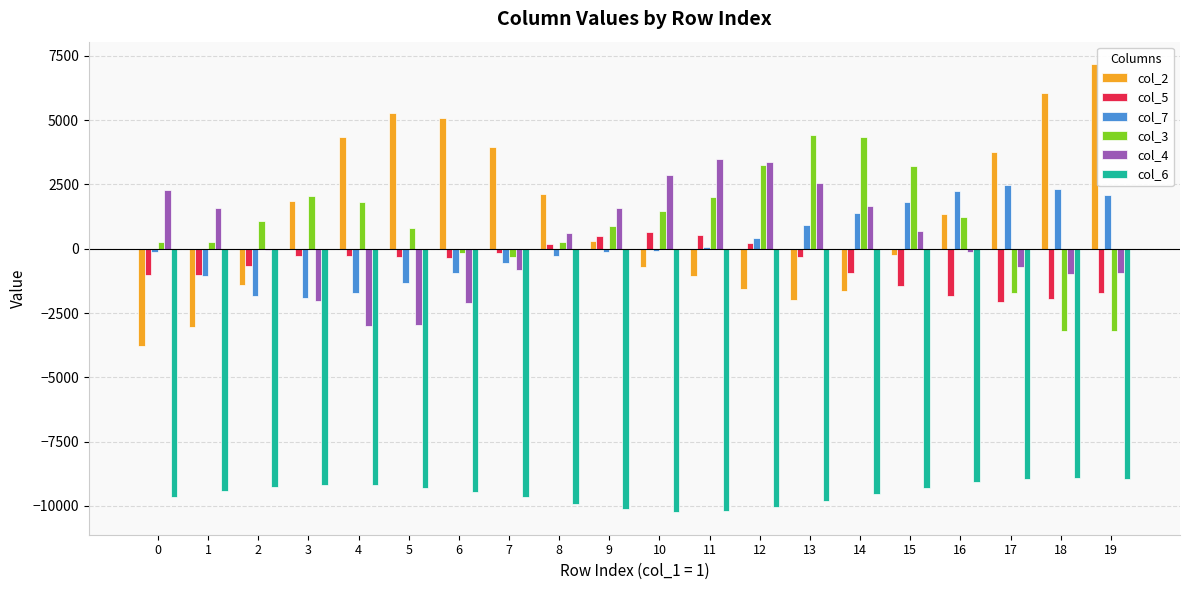

The value of col_7 at 4 is -2462. True or false?

False